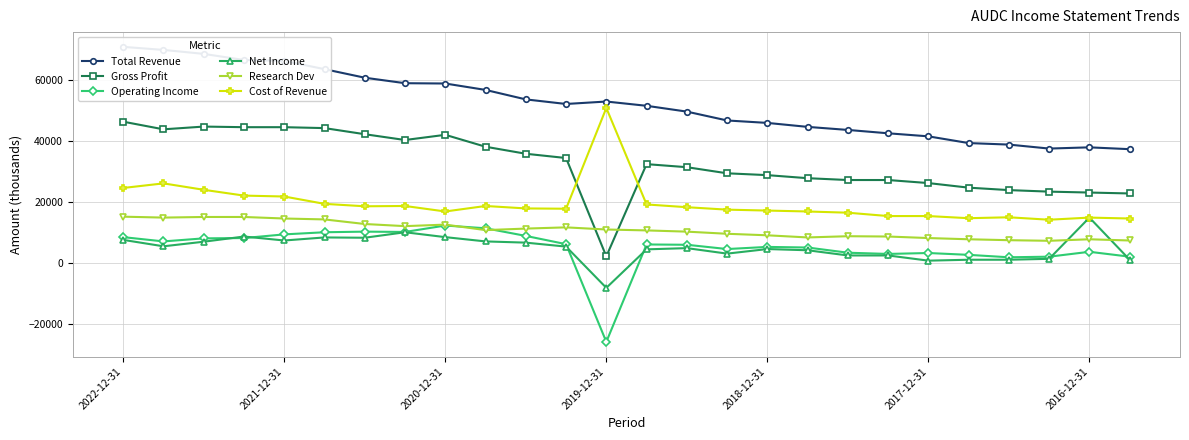

How many distinct data groups are displayed?

6